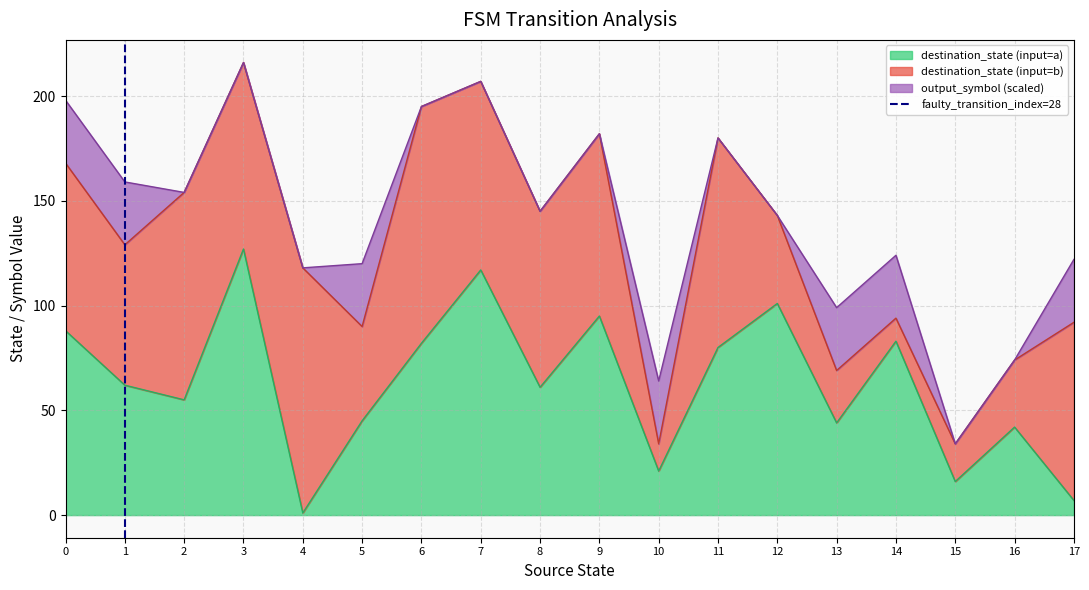

The value of destination_state (input=a) at 12 is 180. True or false?

False